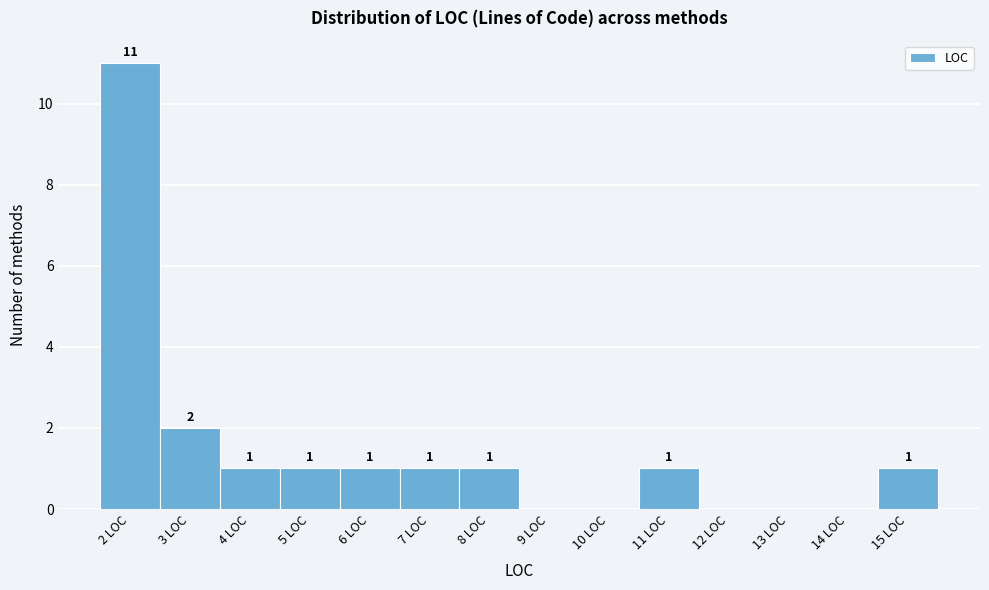

Over which range of the x-axis is the bar tallest?

1.5 to 2.5